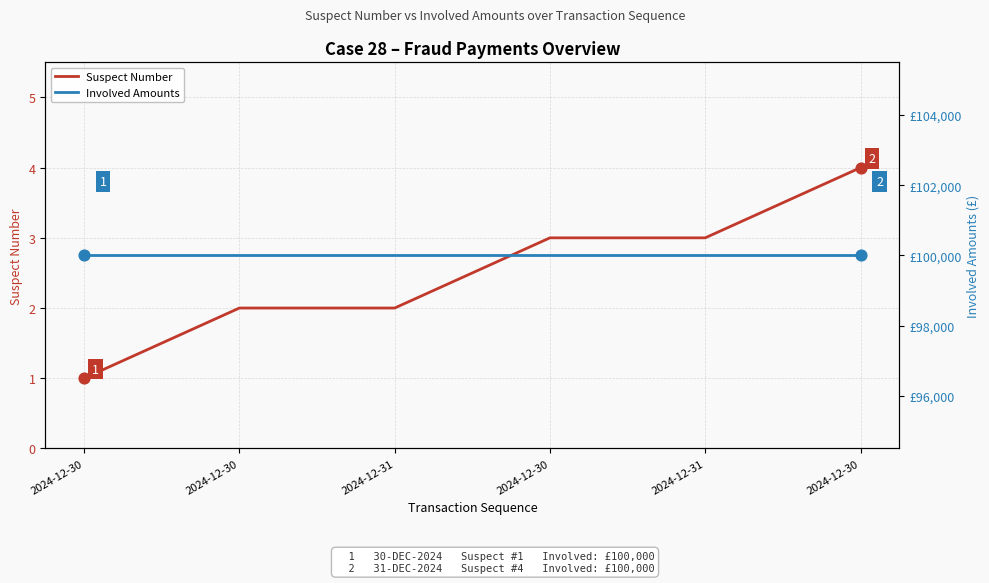

Which series reaches the maximum Y coordinate?

Involved Amounts